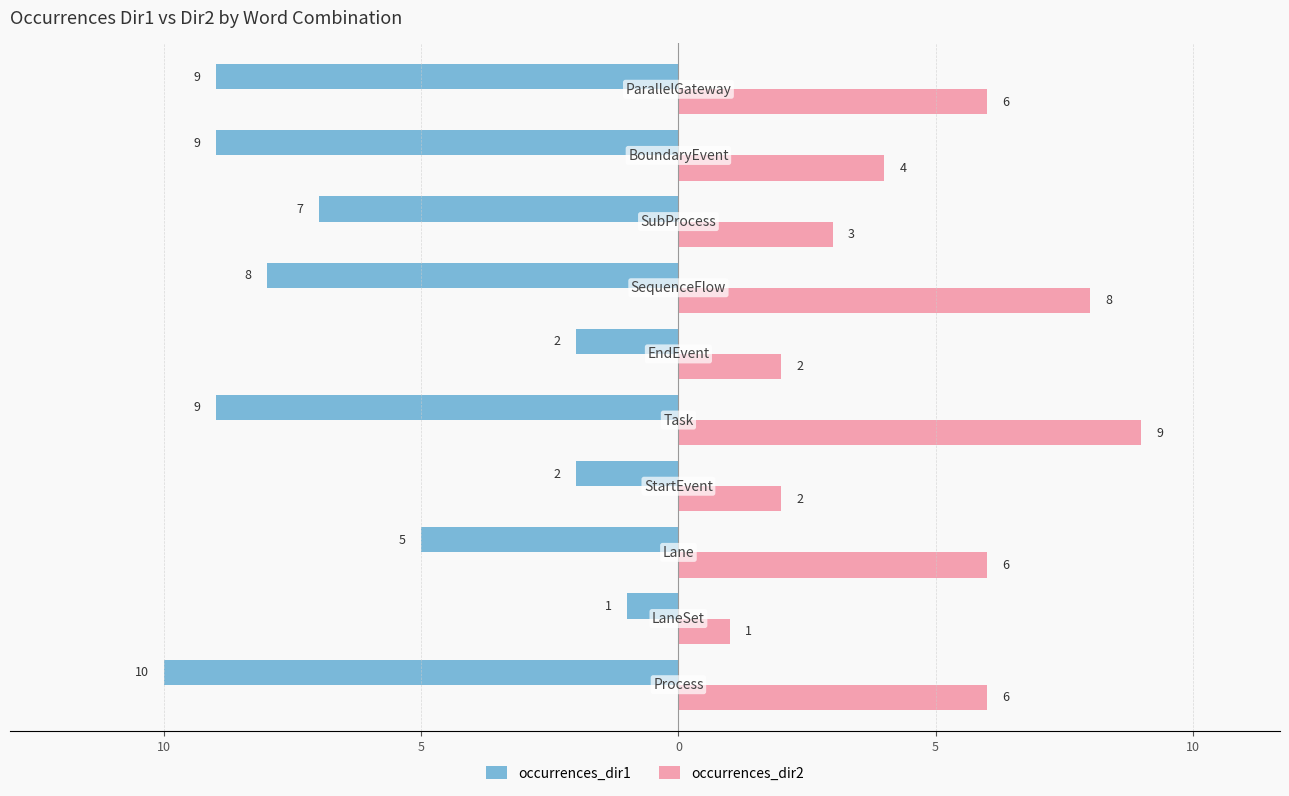

What are all the series names shown in the legend?

occurrences_dir1, occurrences_dir2